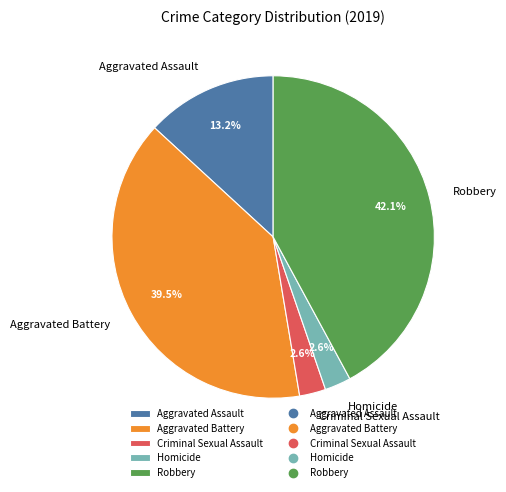

The Aggravated Assault slice represents 13% of the pie. True or false?

True